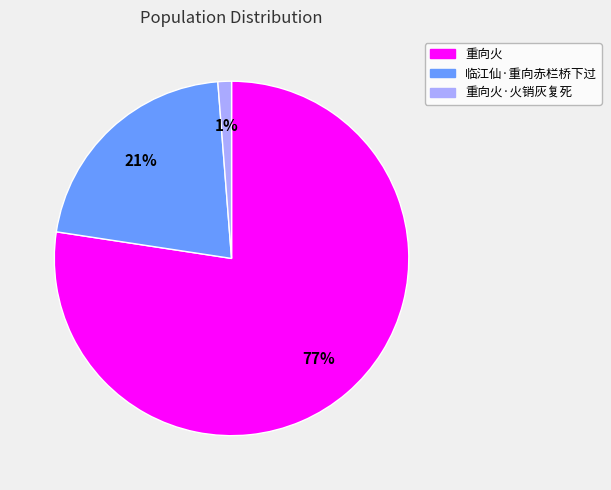

The 重向火 slice represents 90% of the pie. True or false?

False